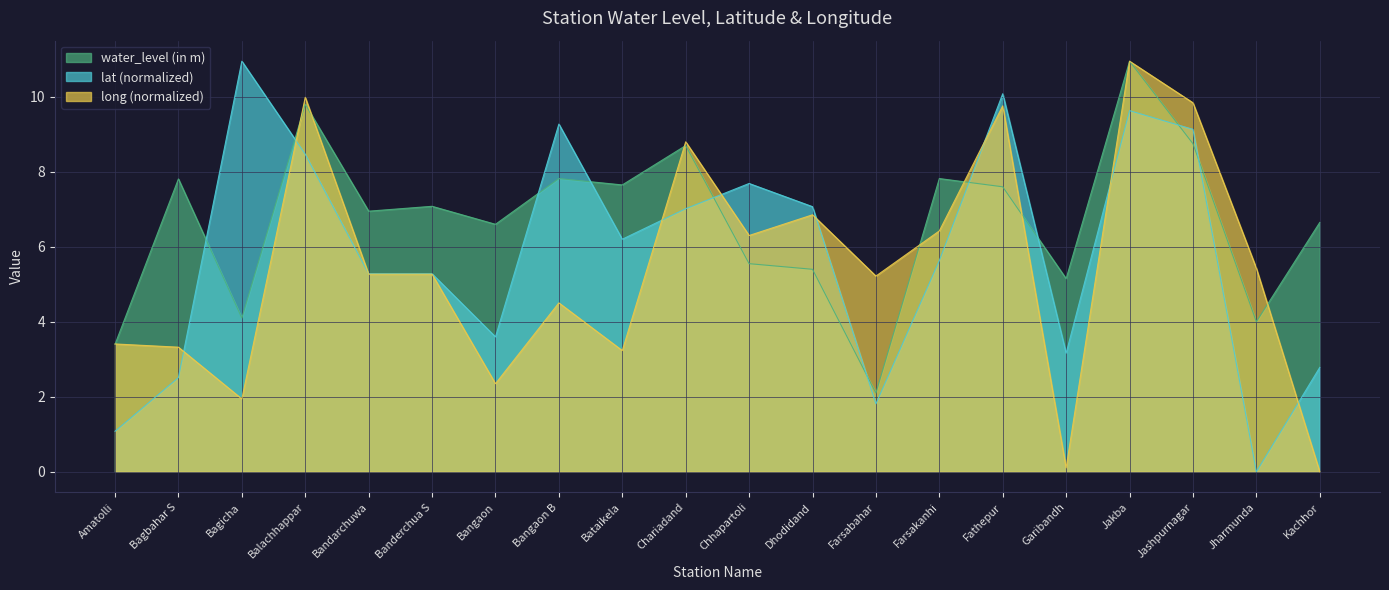

Rank the categories by water_level (in m) value from highest to lowest.

Jakba, Balachhappar, Jashpurnagar, Chariadand, Bangaon B, Farsakanhi, Bagbahar S, Bataikela, Fathepur, Banderchua S, Bandarchuwa, Kachhor, Bangaon, Chhapartoli, Dhodidand, Garibandh, Bagicha, Jharmunda, Amatolli, Farsabahar